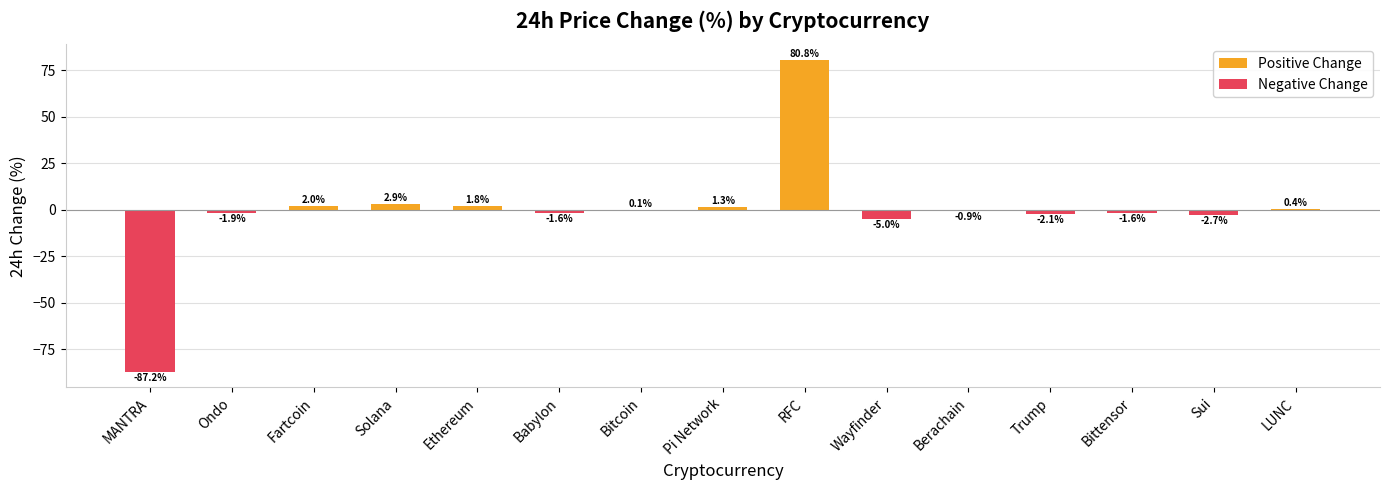

What is the sum of all Positive Change values?

89.4